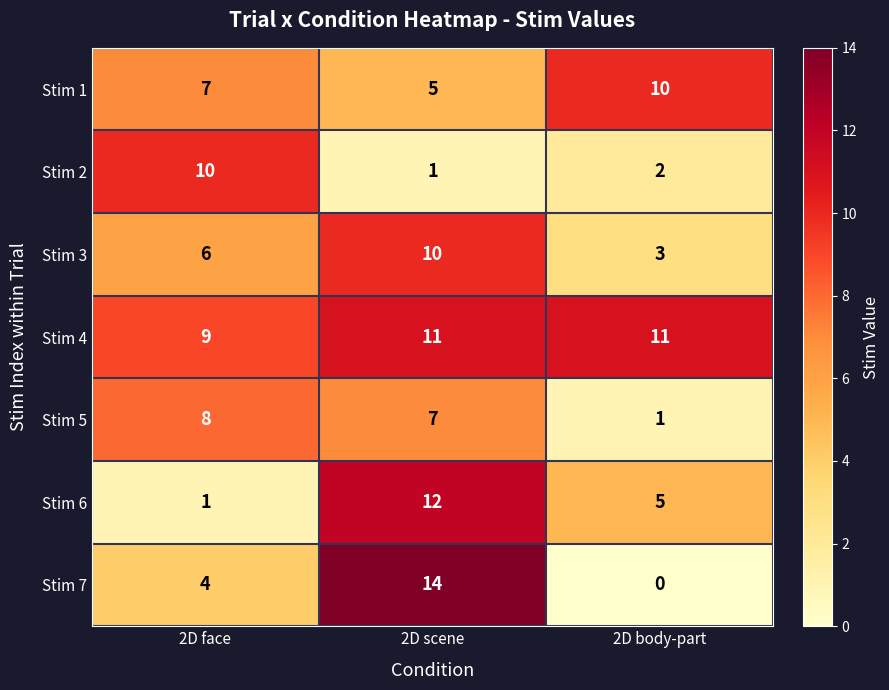

How many distinct data groups are displayed?

7